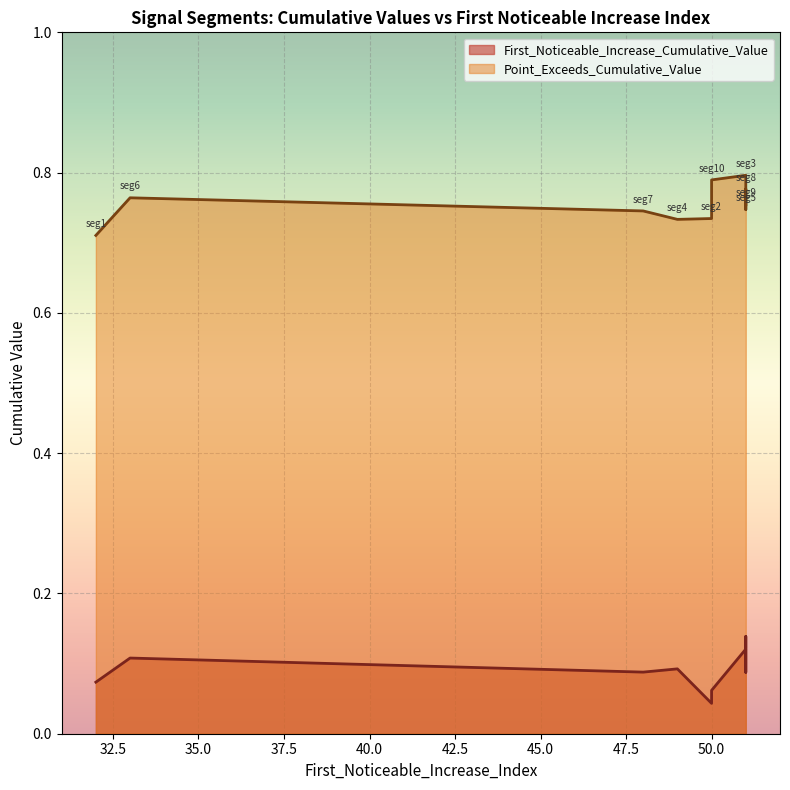

Which category has the lowest value across all series?

50